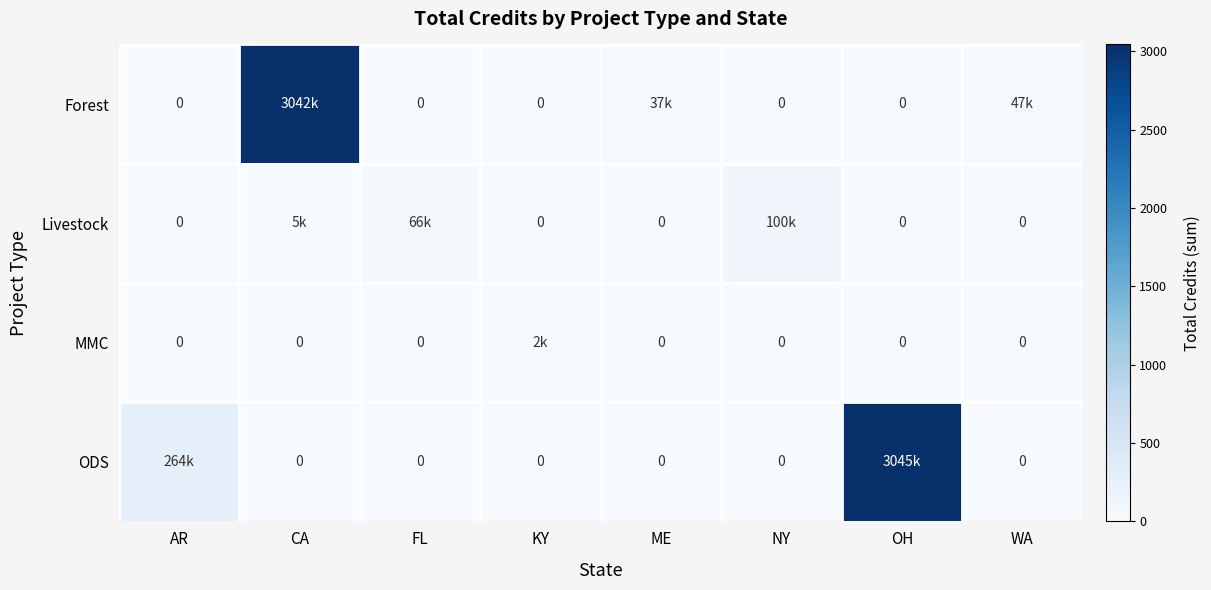

Is the value of ODS at OH greater than the value of Forest at FL?

Yes